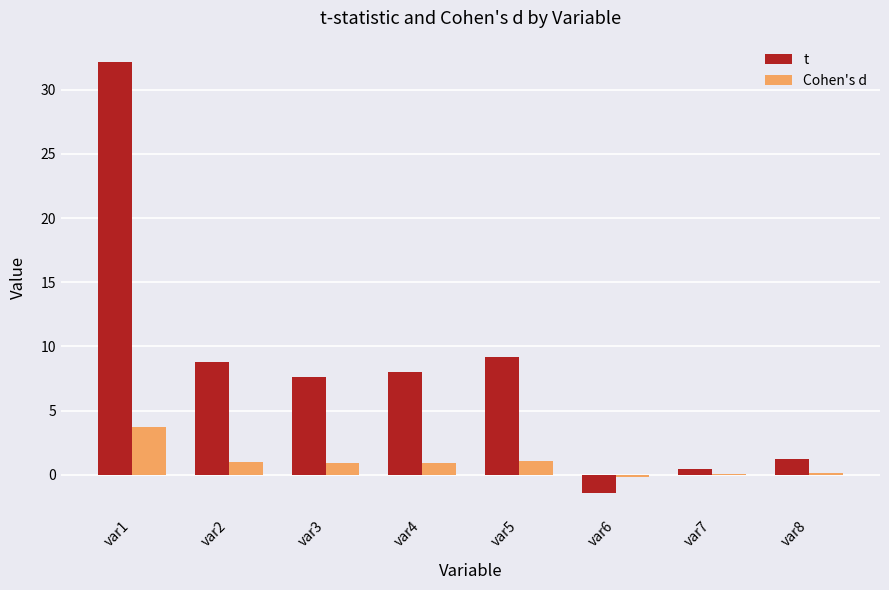

What value does the t series have at var3?

7.6